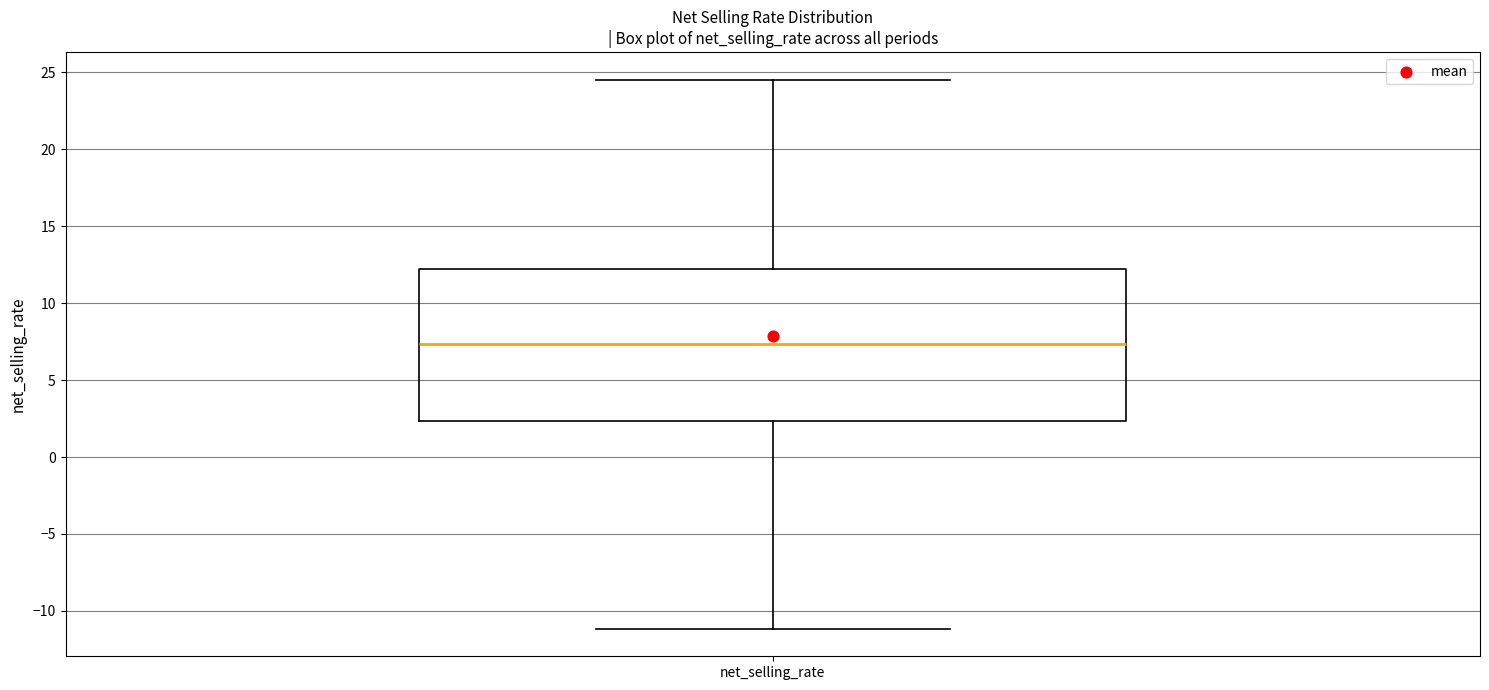

Where does the upper whisker of the box for net_selling_rate end on the y-axis? The values are not printed on the chart, so give them approximately, as read against the axis.

24.5